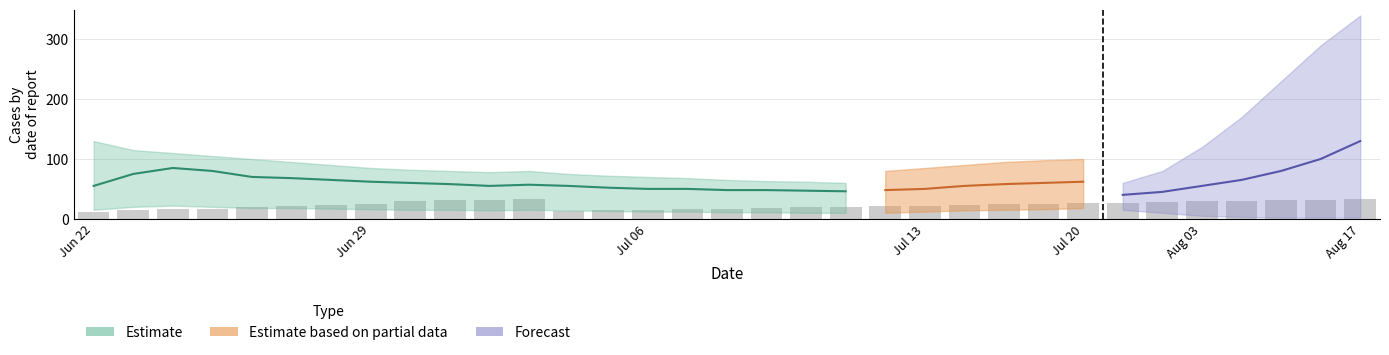

Which label corresponds to the smallest value in the chart?

Jun 22